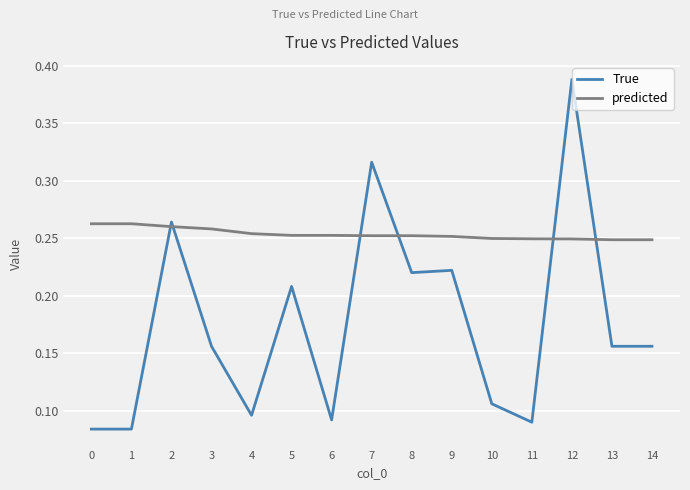

Which label corresponds to the largest value in the chart?

12